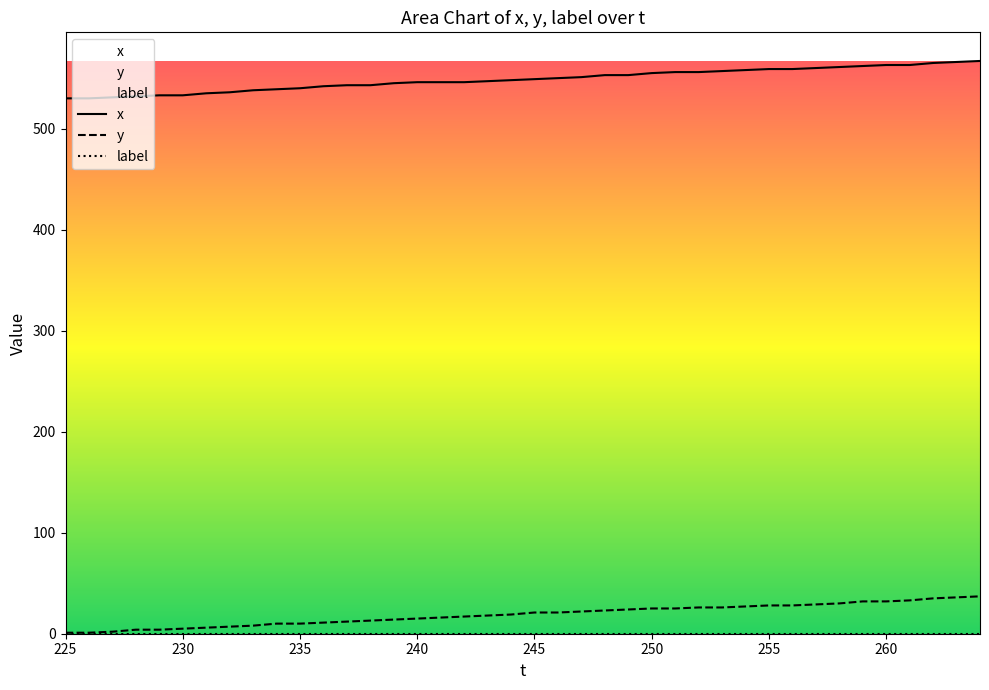

True or false: x and y cross at least once.

False